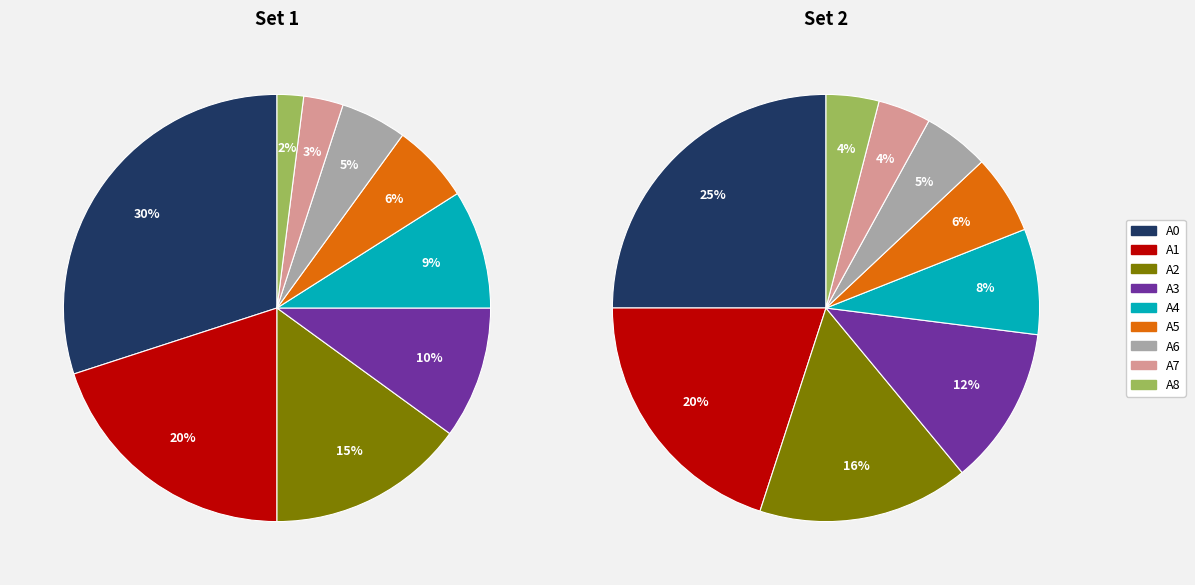

Is it true that A8 is 1% of the pie?

False